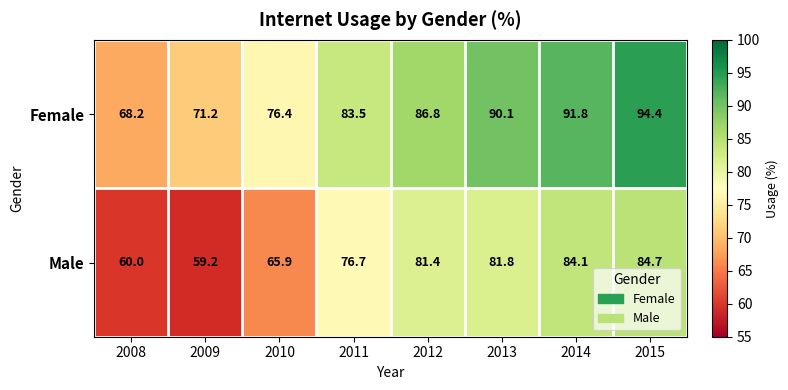

The Male series shows 84.1 at 2014. True or false?

True